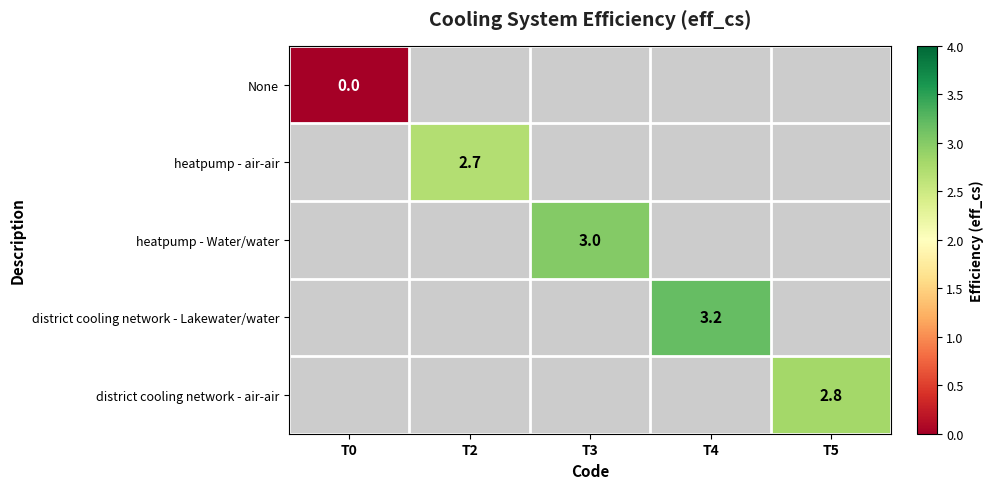

The value of district cooling network - Lakewater/water at T4 is 3.2. True or false?

True